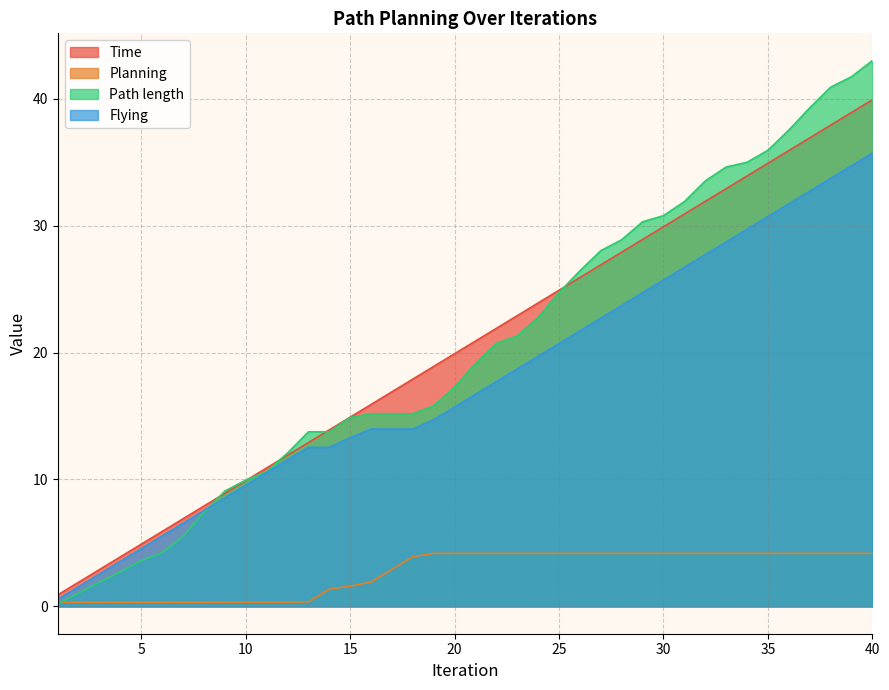

True or false: Time has more than 0 interior local peaks.

False